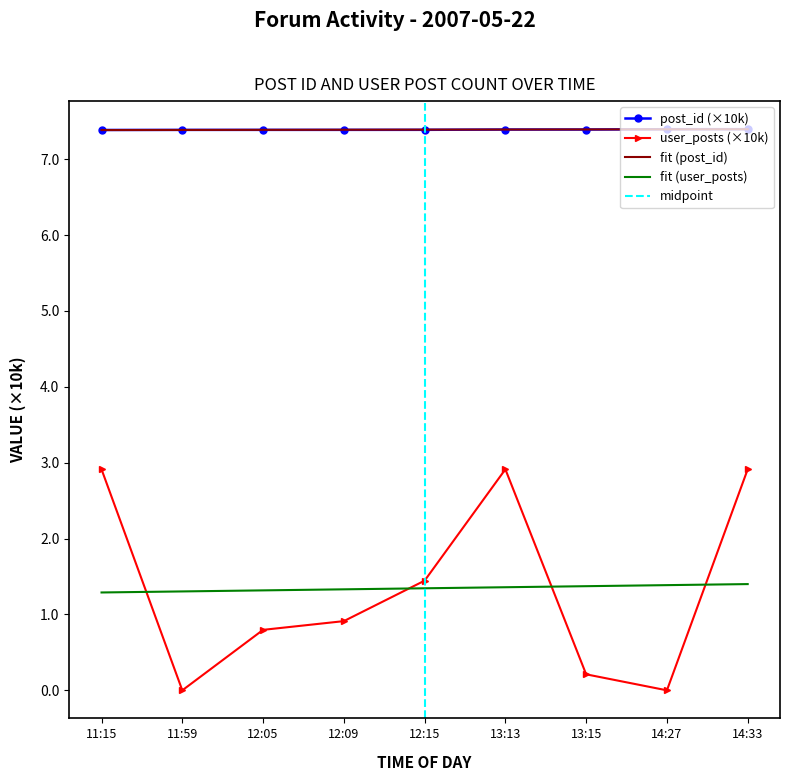

List the series in order of their overall mean, highest first.

post_id, user_posts